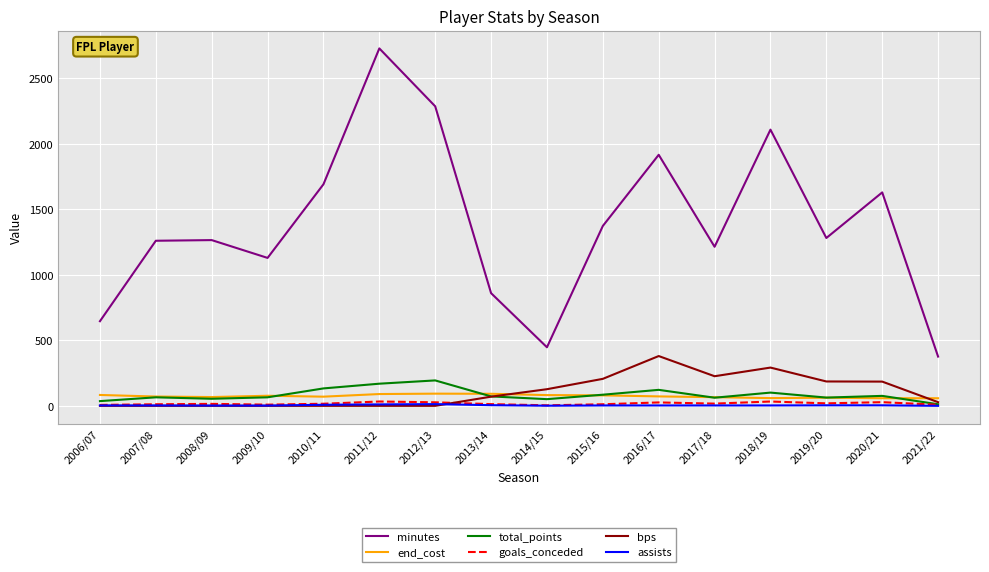

What position from the right is 2006/07?

16